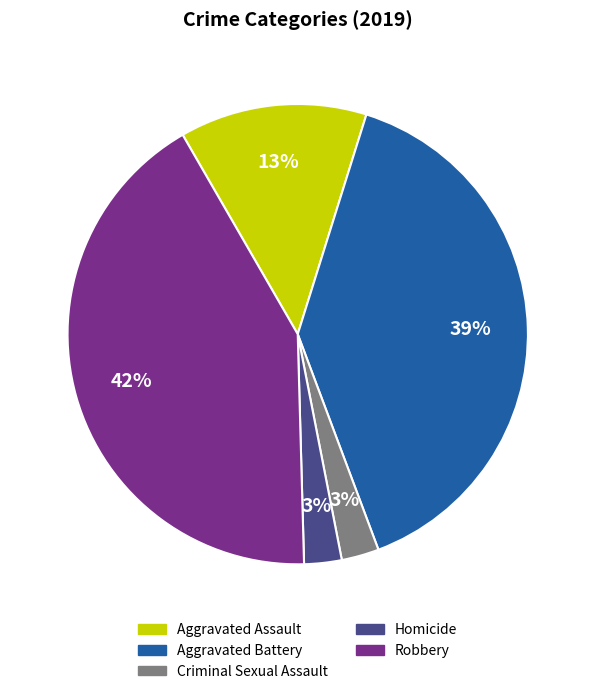

To the nearest percent, what is the combined percentage of Criminal Sexual Assault and Aggravated Assault?

16%